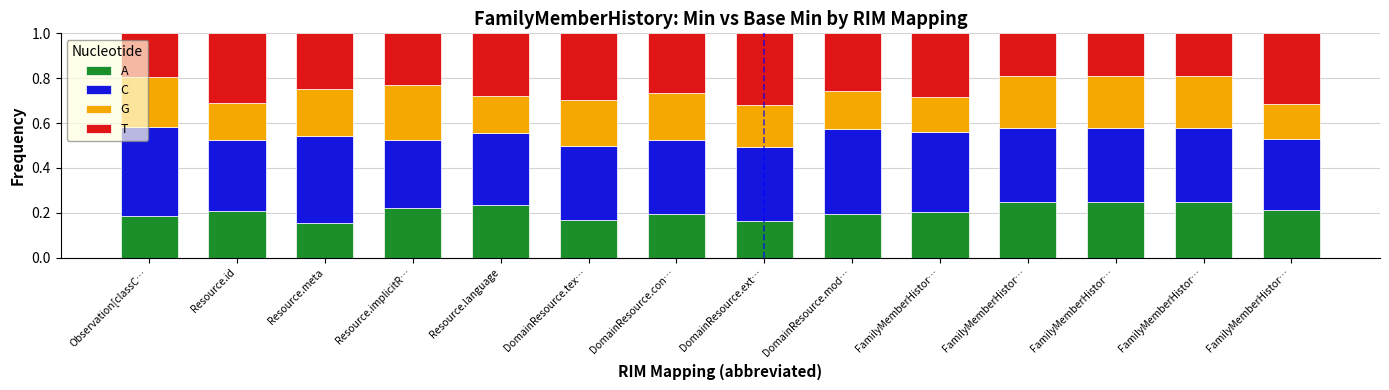

Where is T nearest to the value 0?

FamilyMemberHistor…